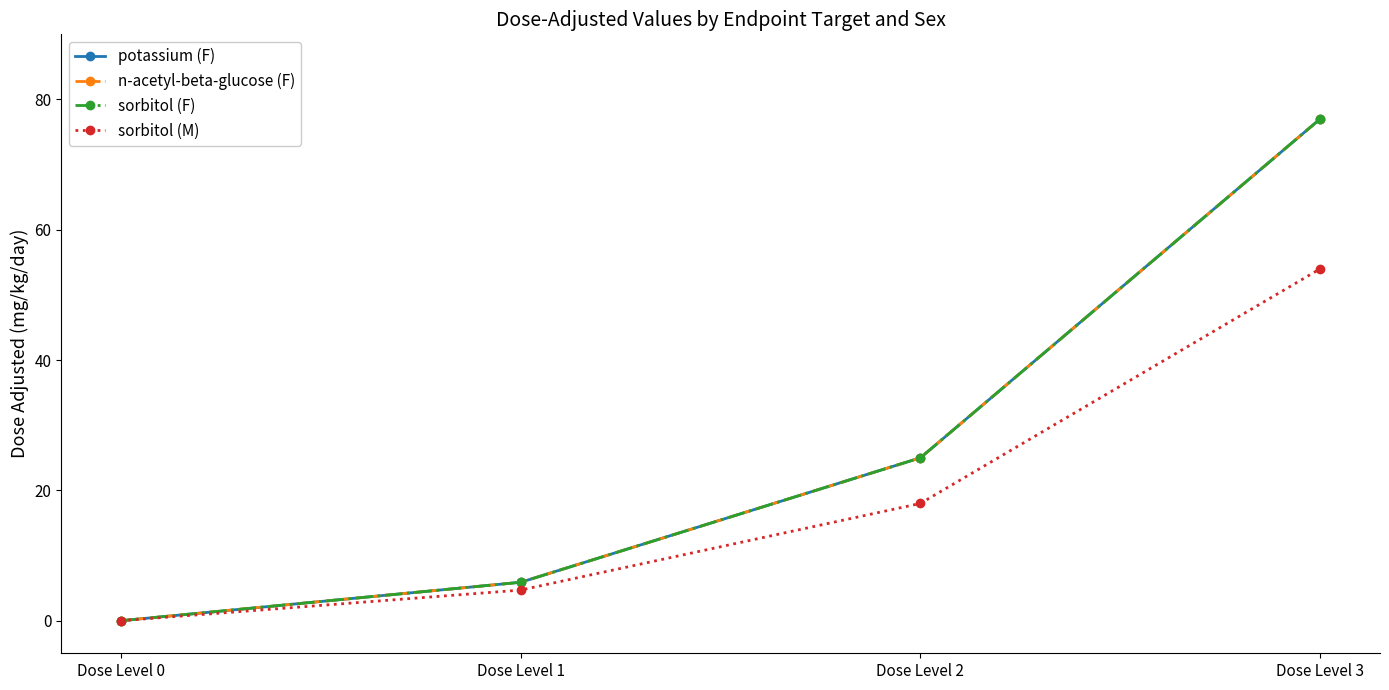

What value does the sorbitol (F) series have at Dose Level 3?

77.0